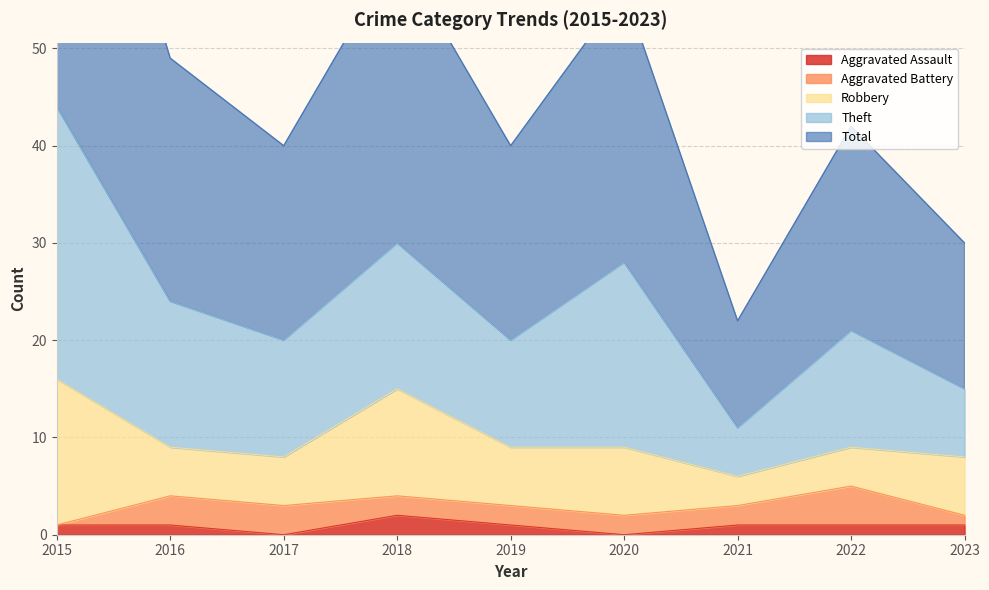

Count the number of categories in the chart.

9